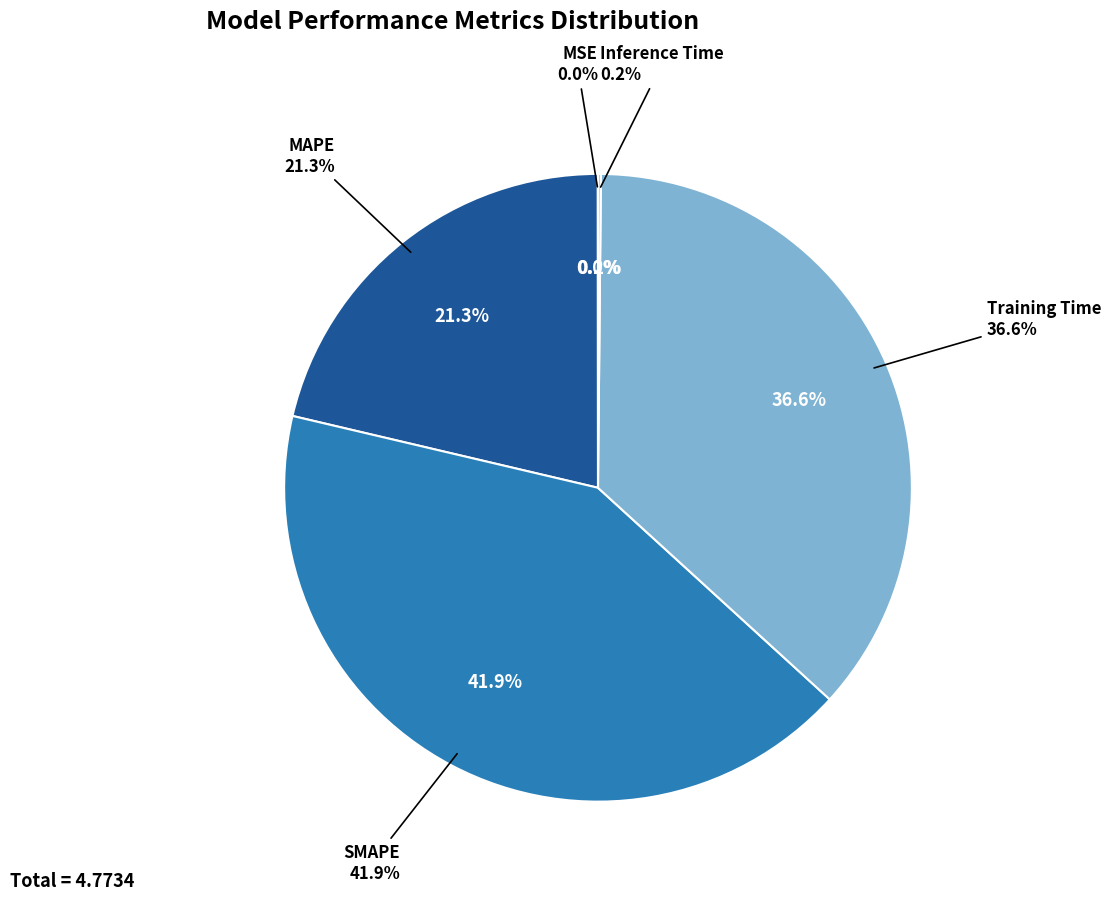

What is the largest slice in the pie chart?

SMAPE